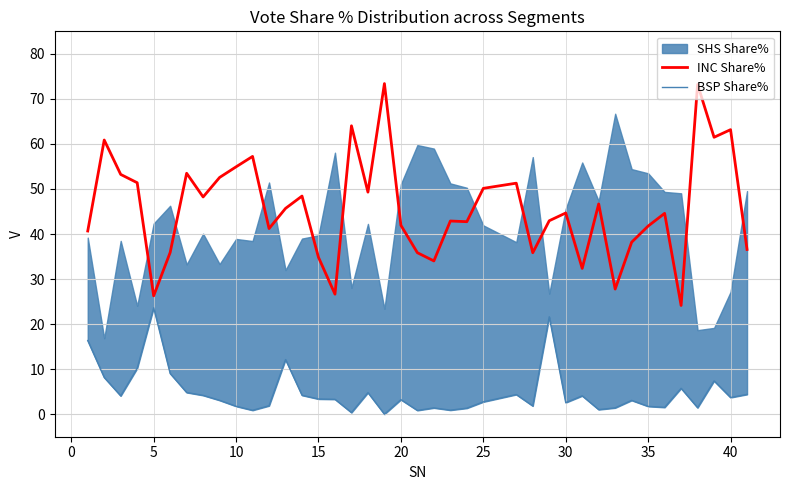

What is the lowest value of the INC Share% series?

24.1